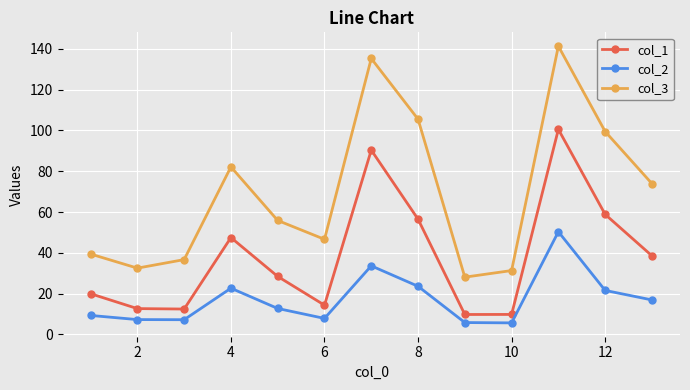

List the series in order of their overall mean, lowest first.

col_2, col_1, col_3